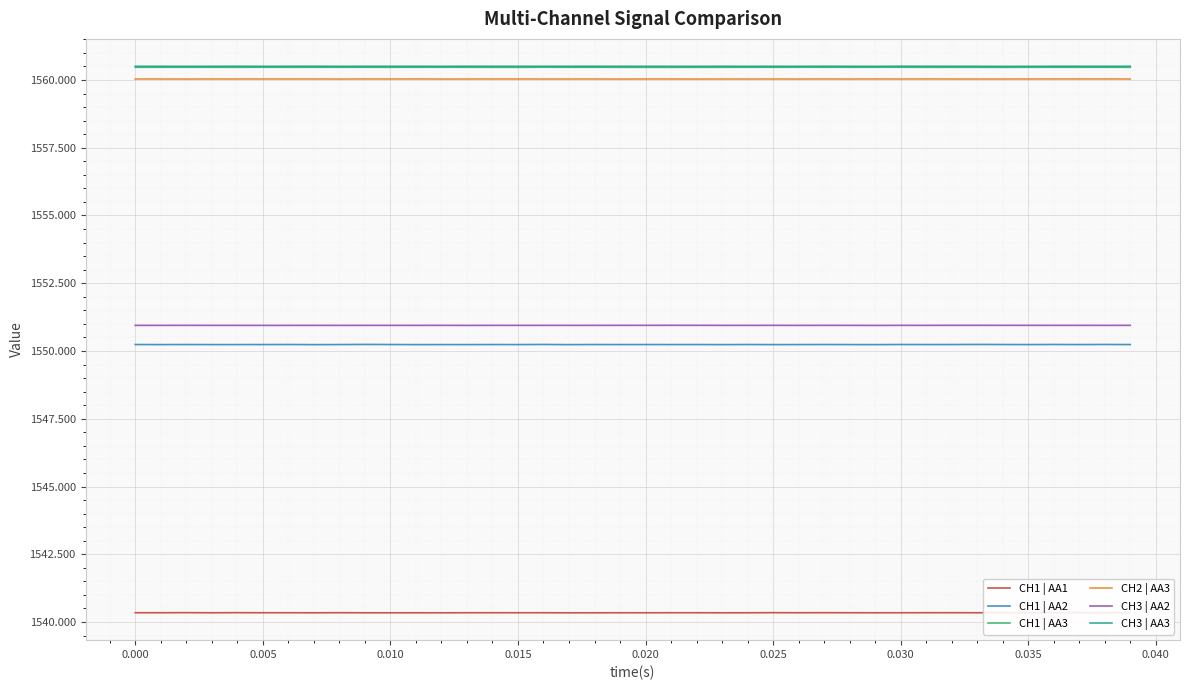

True or false: CH3 | AA3 and CH2 | AA3 cross at least once.

False